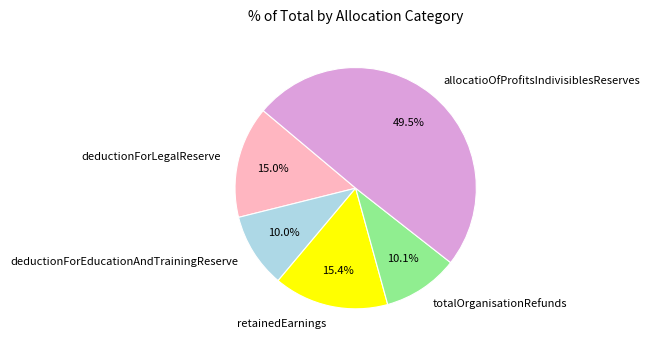

Is the sum of retainedEarnings and totalOrganisationRefunds greater than half?

No